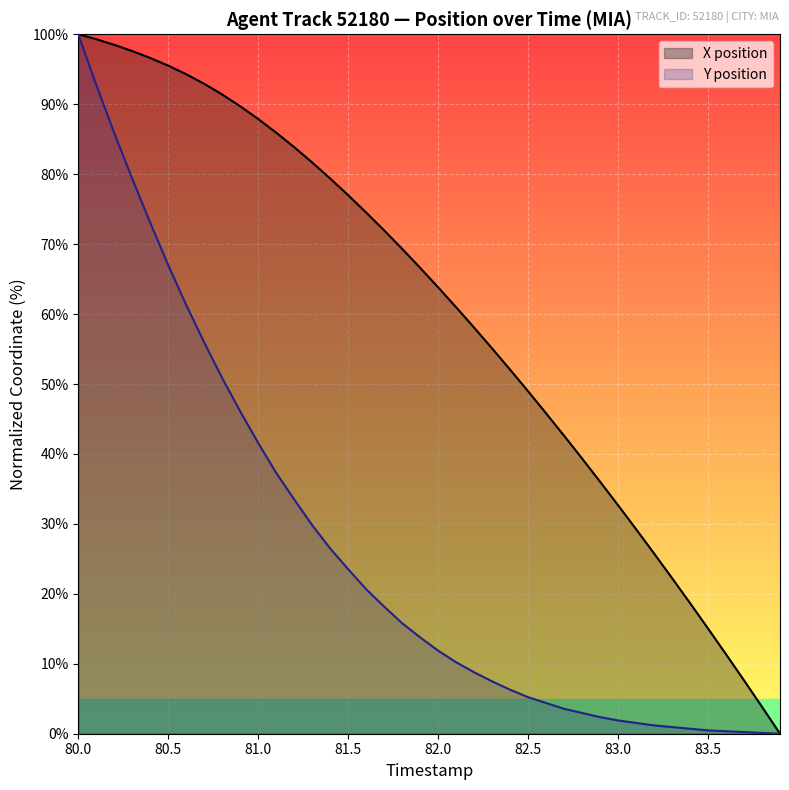

Rank the series by their average value, from lowest to highest.

Y position, X position